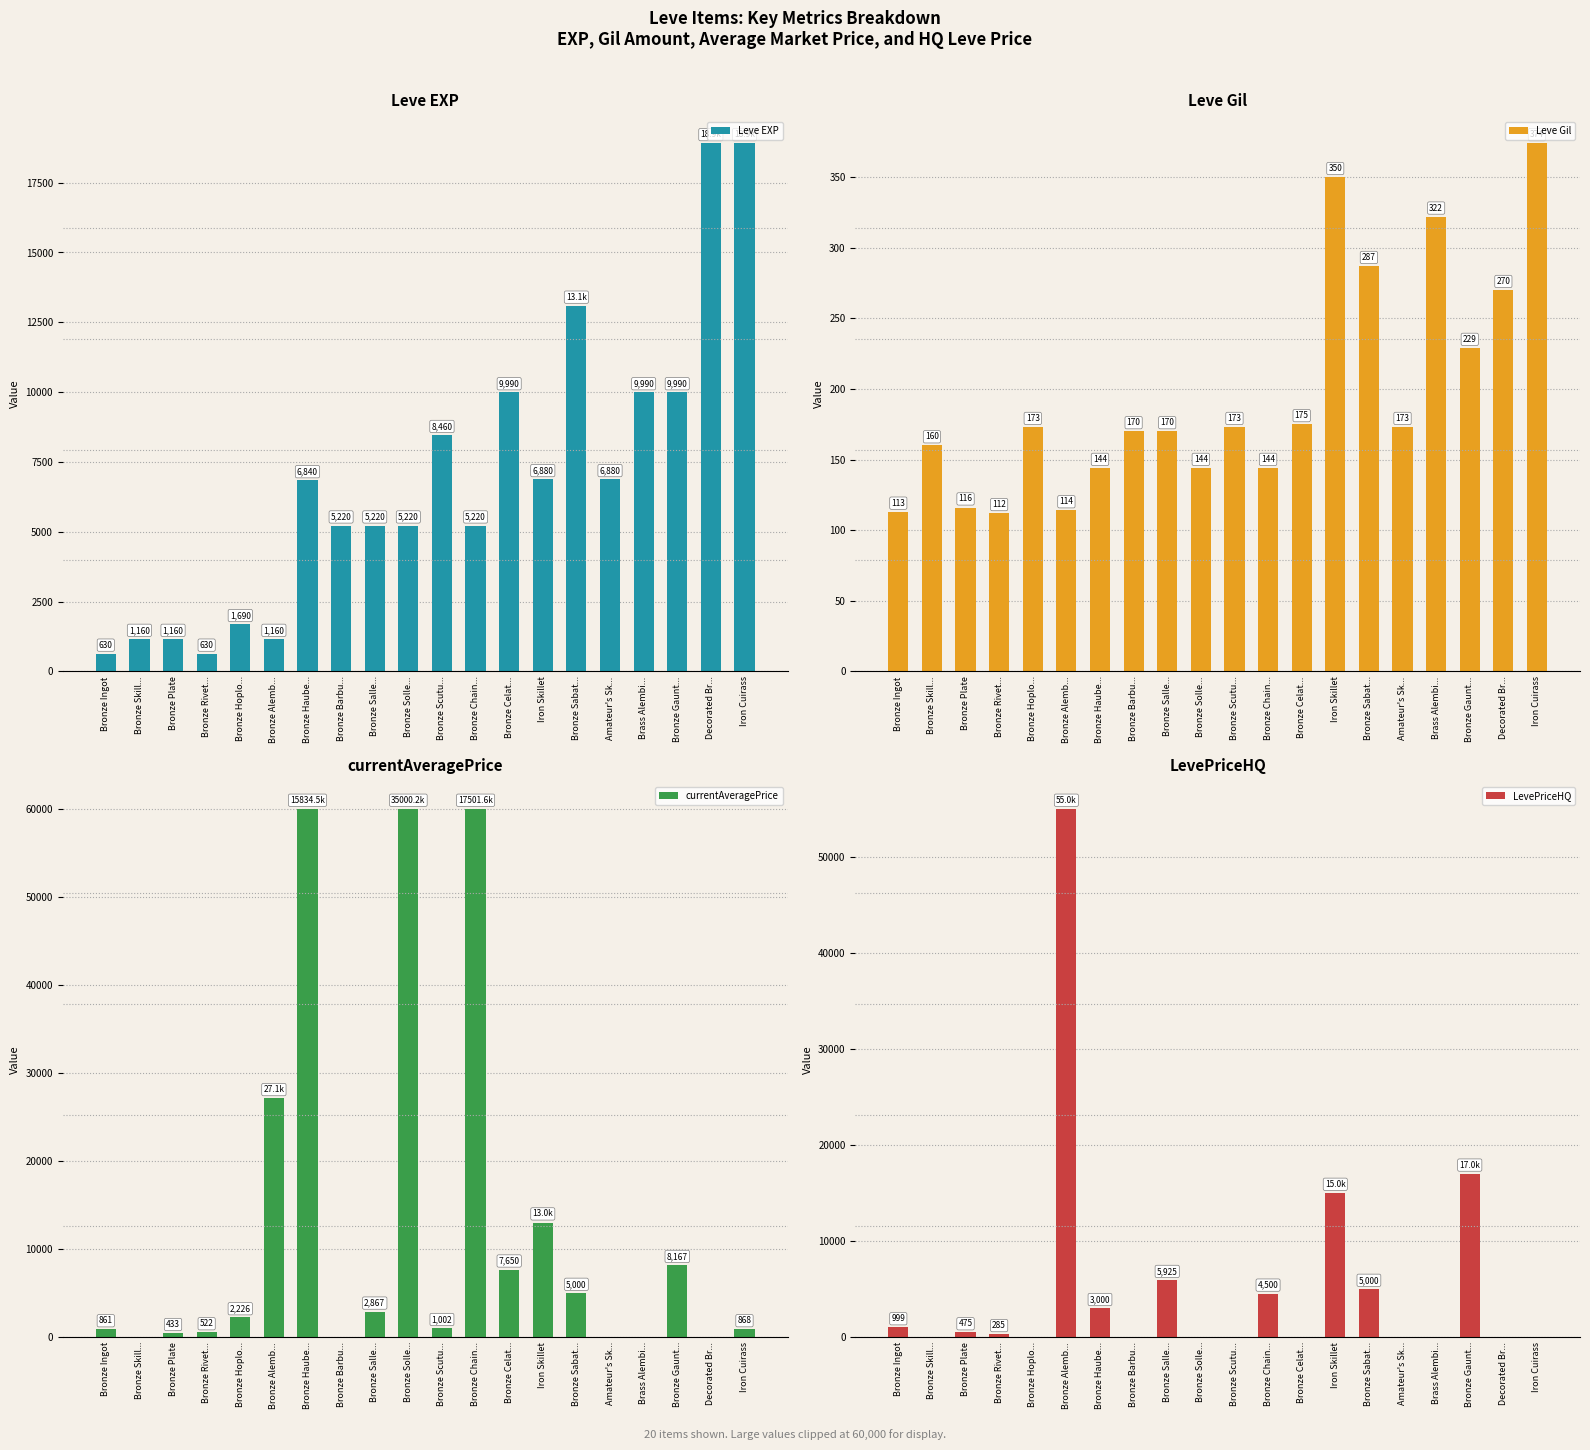

What are all the series names shown in the legend?

Leve EXP, Leve Gil, currentAveragePrice, LevePriceHQ